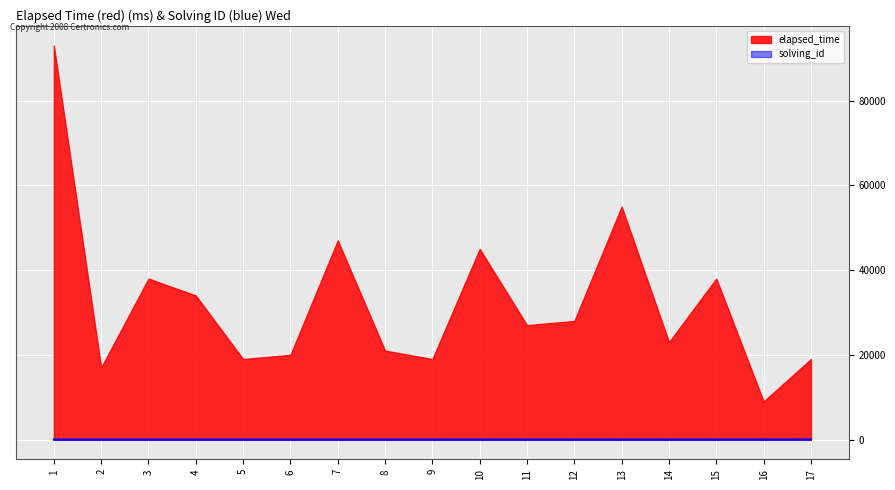

Which series changed the most between 1 and 2?

elapsed_time